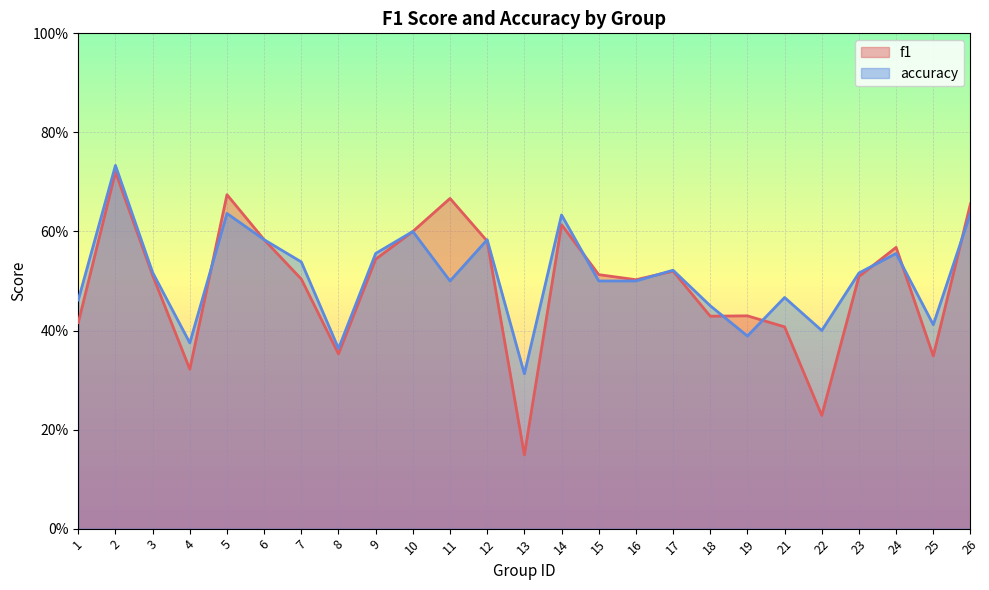

How many series are shown in this chart?

2